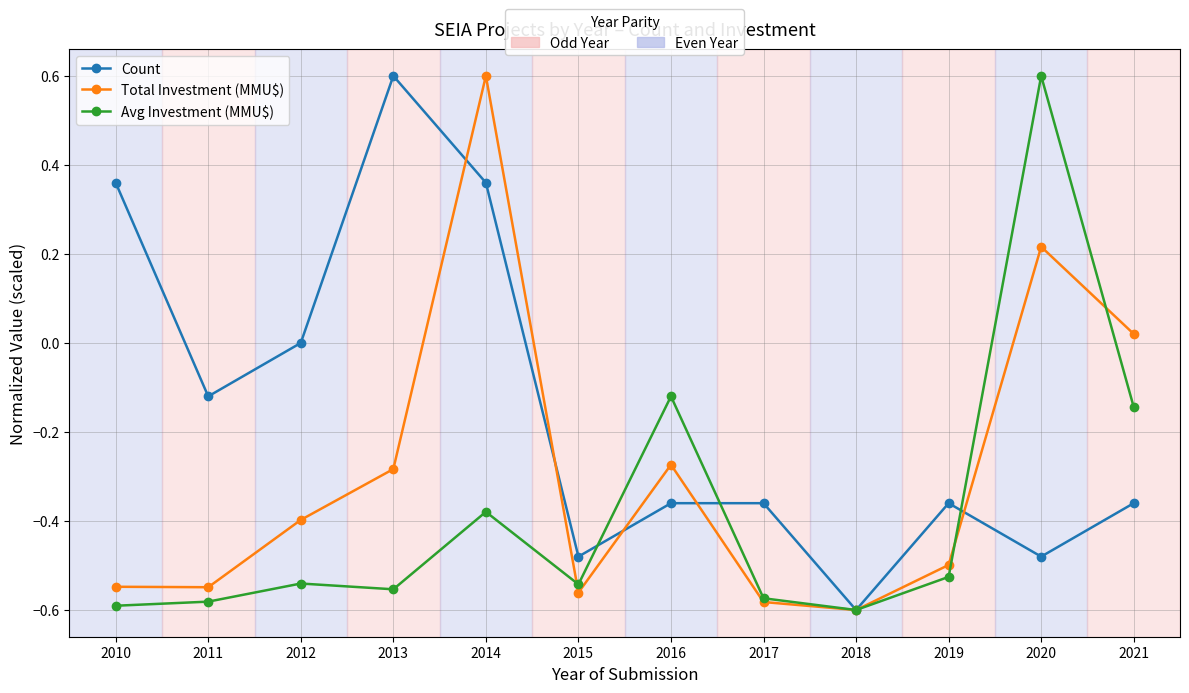

What is the greatest value displayed?

0.6